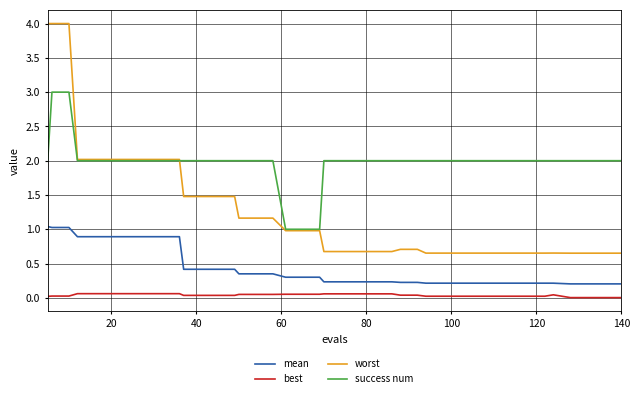

Which series has the widest spread of values?

worst